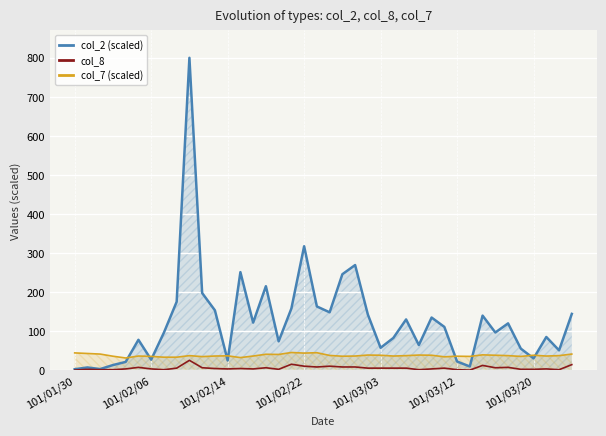

At 35, list the series in order from smallest to largest.

col_8, col_7 (scaled), col_2 (scaled)